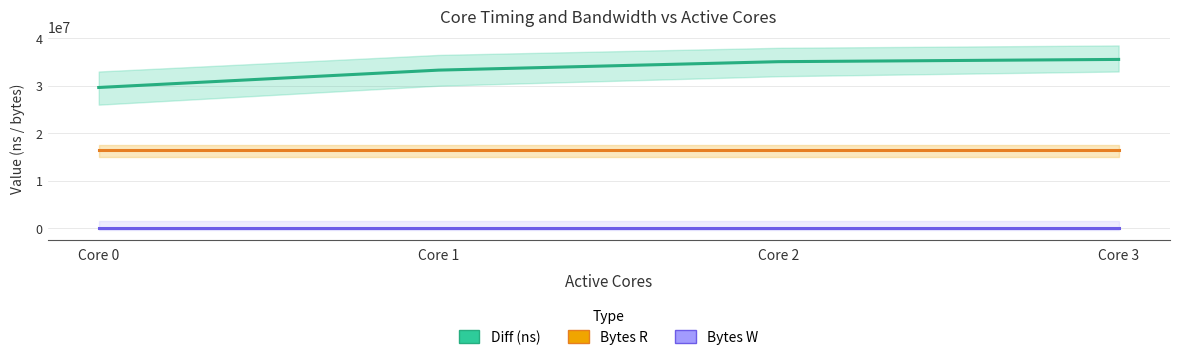

Reading left to right, list all the values displayed in this chart.

Diff (ns): 29630161	33293757	35075545	35551552
Bytes R: 16384000	16384000	16384000	16384000
Bytes W: 0	0	0	0